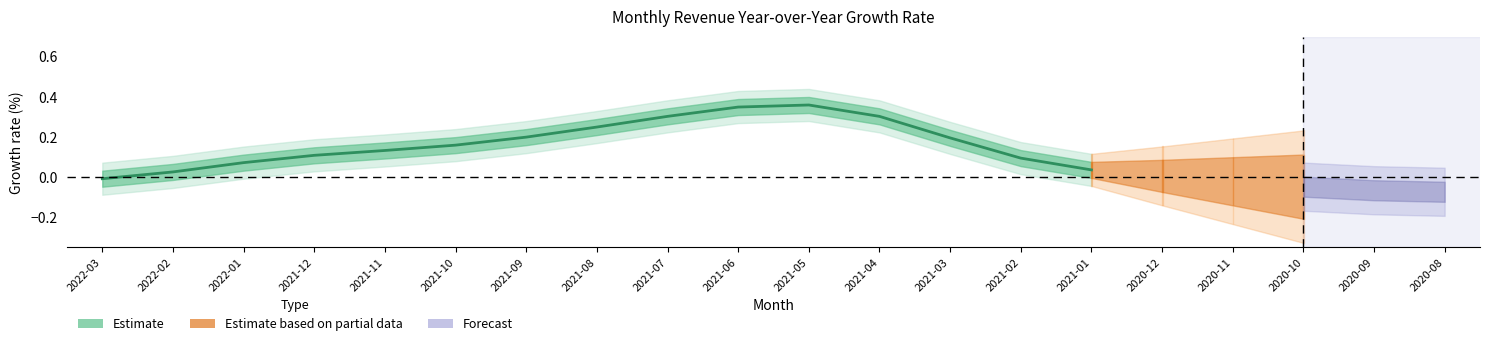

The chart shows a value of 0.1 at 2021-10. True or false?

False